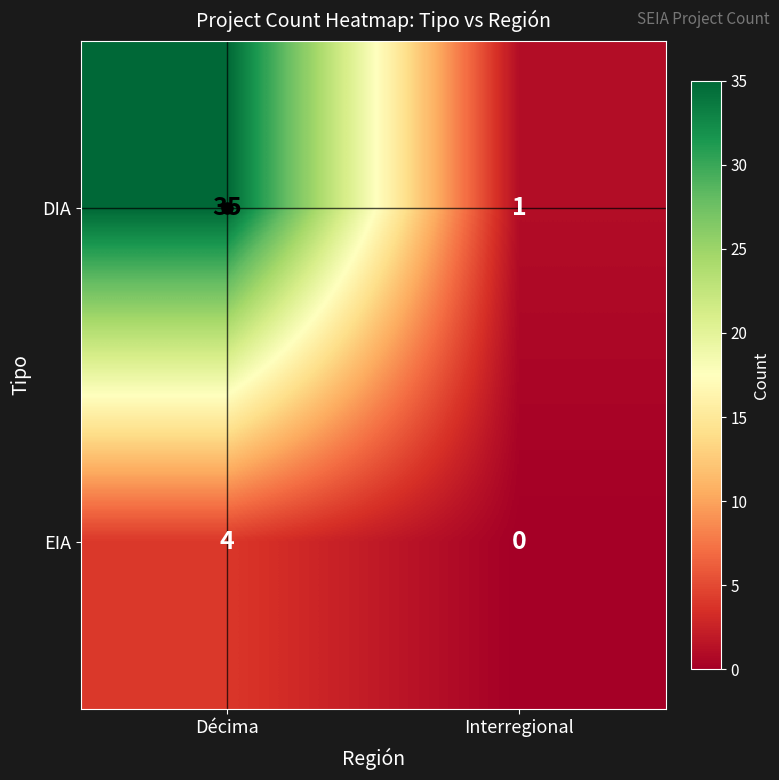

What is the difference between the highest and lowest values at Décima?

31